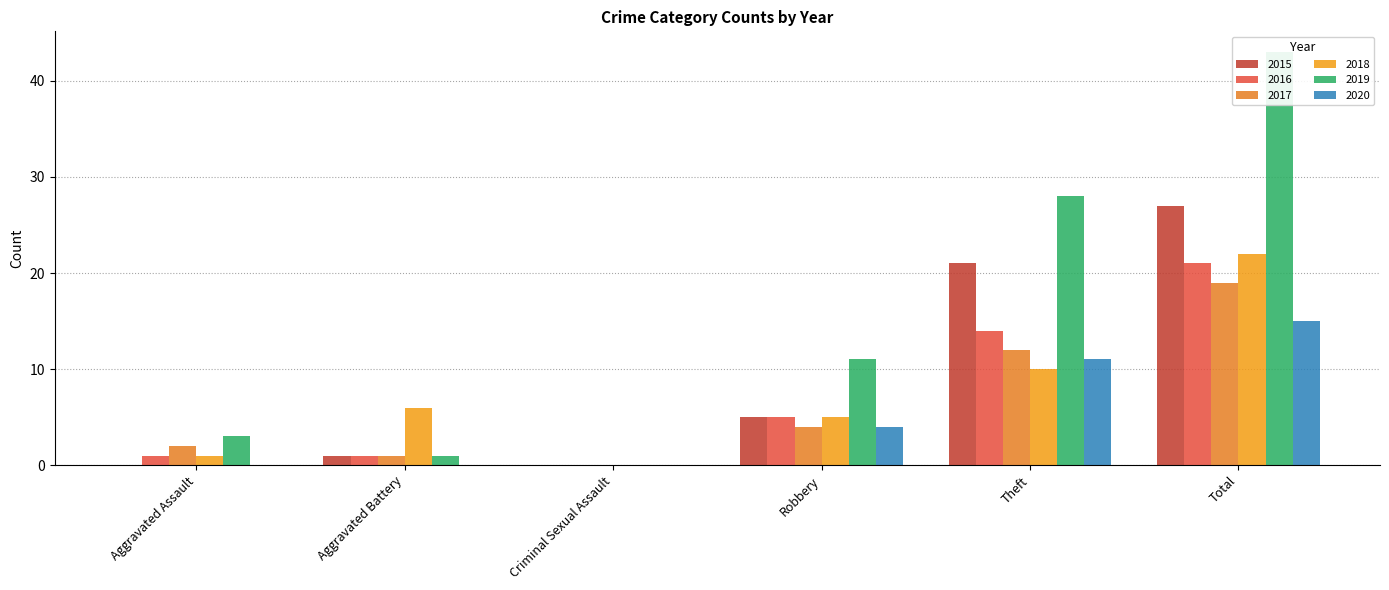

Which series has the largest total across all categories?

2019